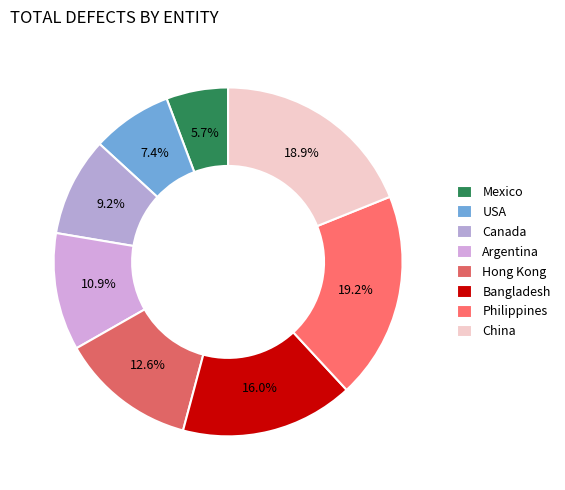

Which category has the smallest portion of the pie?

Mexico